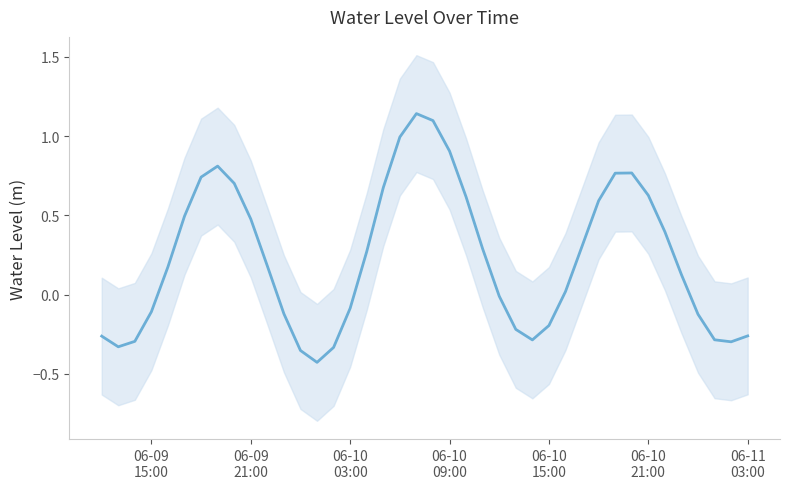

Does the chart display data point markers on the line(s)?

No